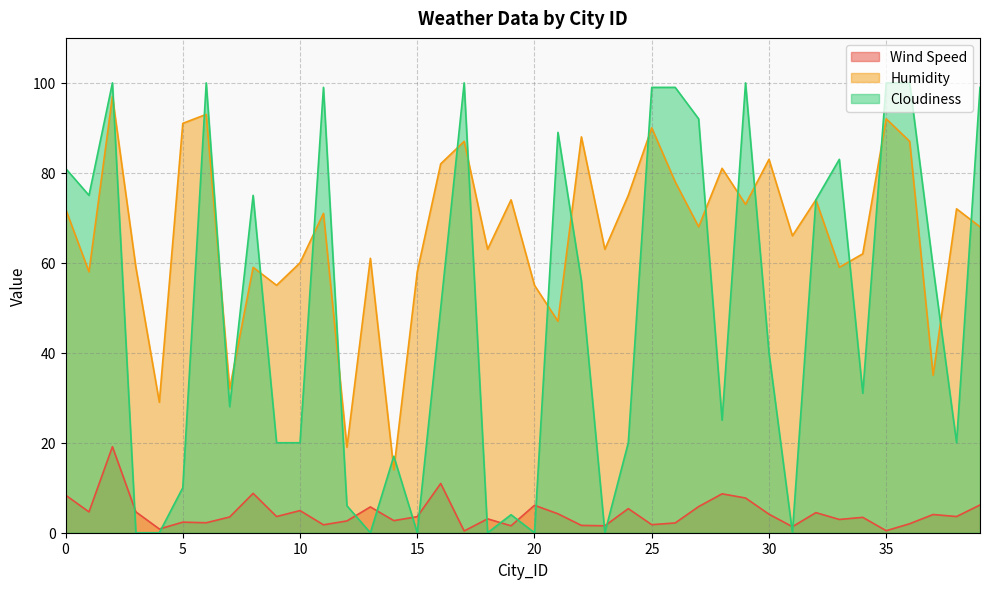

What is the difference between the maximum and second lowest values in the Cloudiness series?

100.0